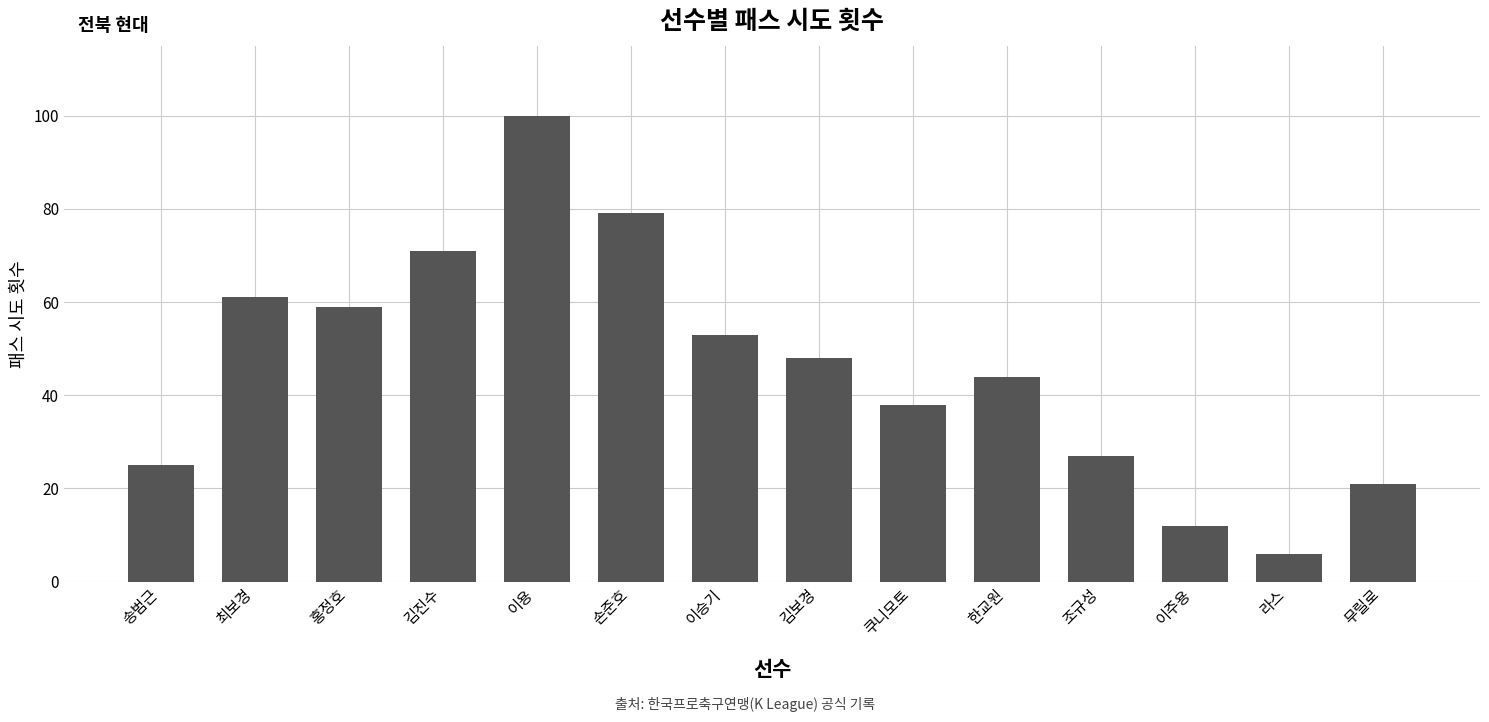

What is the difference between the maximum and minimum values?

94